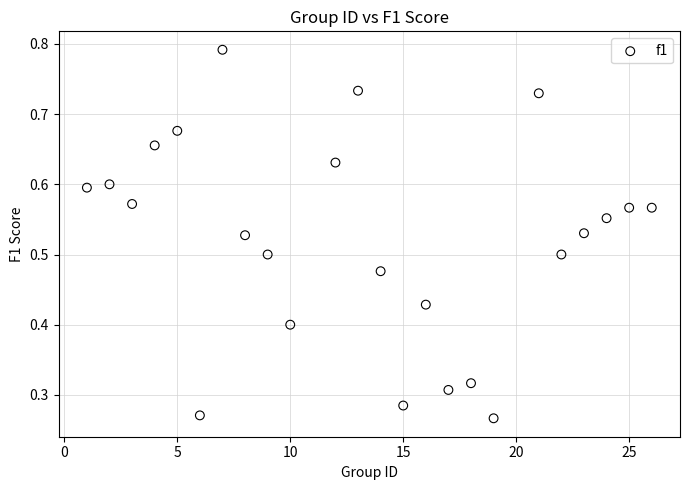

What is the range of X values (max minus min)?

25.0